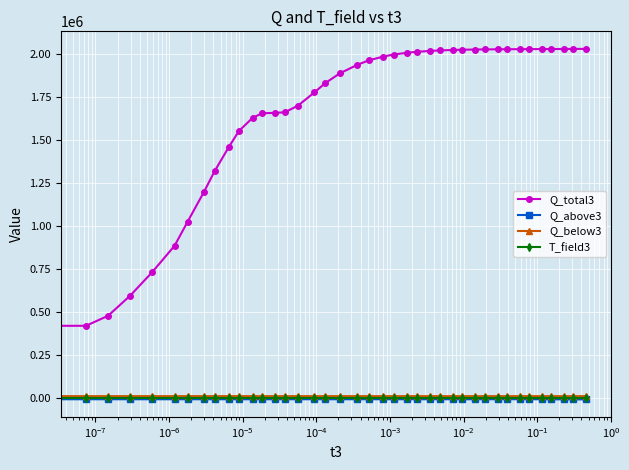

Which series has the largest range (max minus min)?

Q_total3